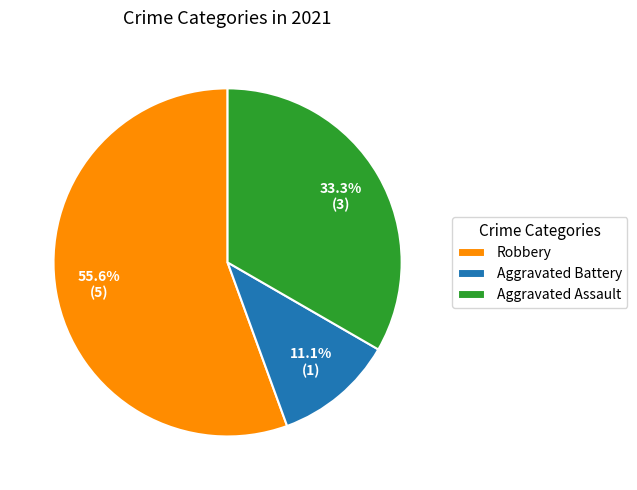

Does Robbery account for over 50% of the chart?

Yes